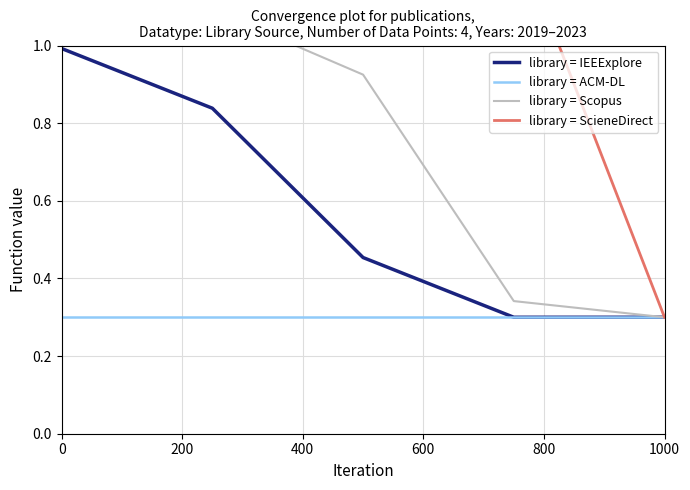

Reading right to left, list all the values displayed in this chart.

library = IEEExplore: 0.3	0.3	0.5	0.8	1.0
library = ACM-DL: 0.3	0.3	0.3	0.3	0.3
library = Scopus: 0.3	0.3	0.9	1.1	1.3
library = ScieneDirect: 0.3	1.3	1.3	1.3	1.3